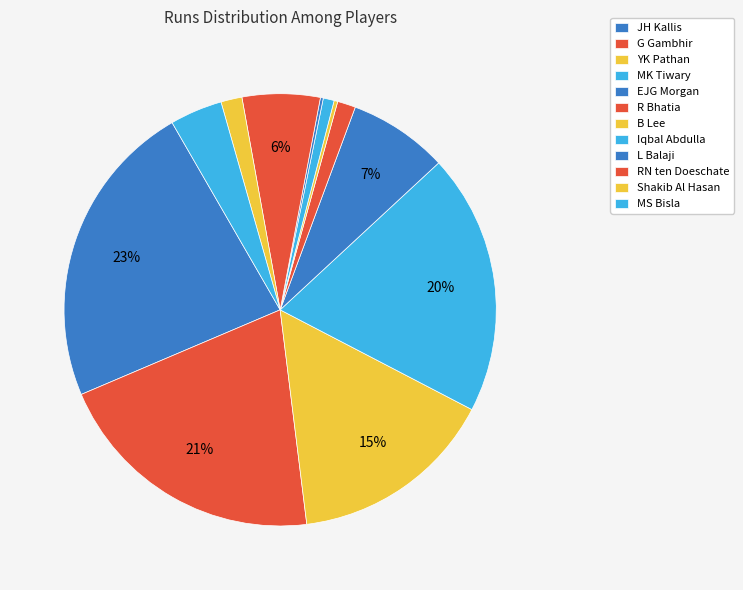

Is the sum of MS Bisla and Shakib Al Hasan greater than half?

No